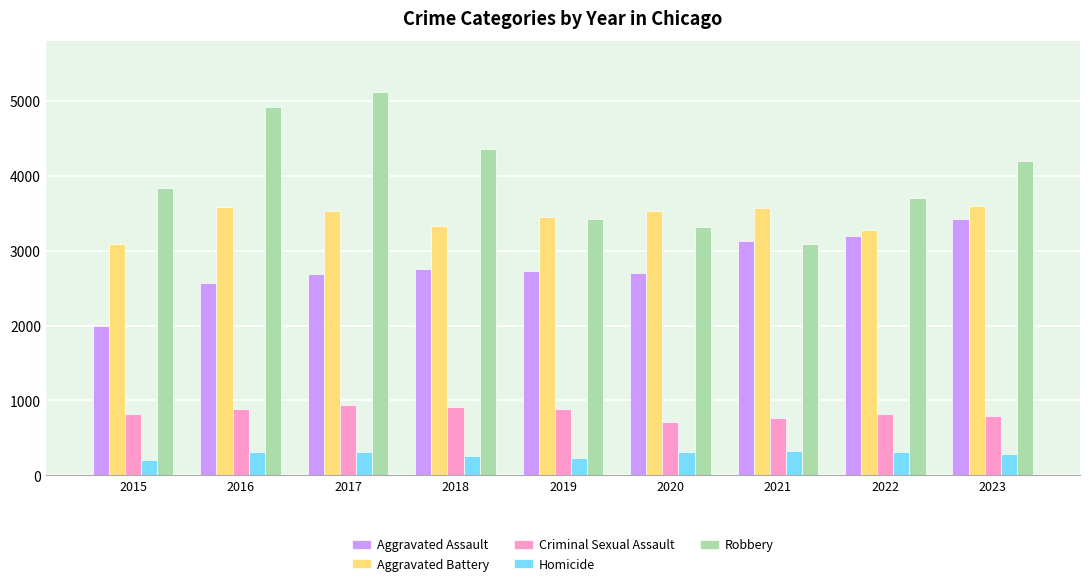

At how many categories does at least one series exceed 2624?

9